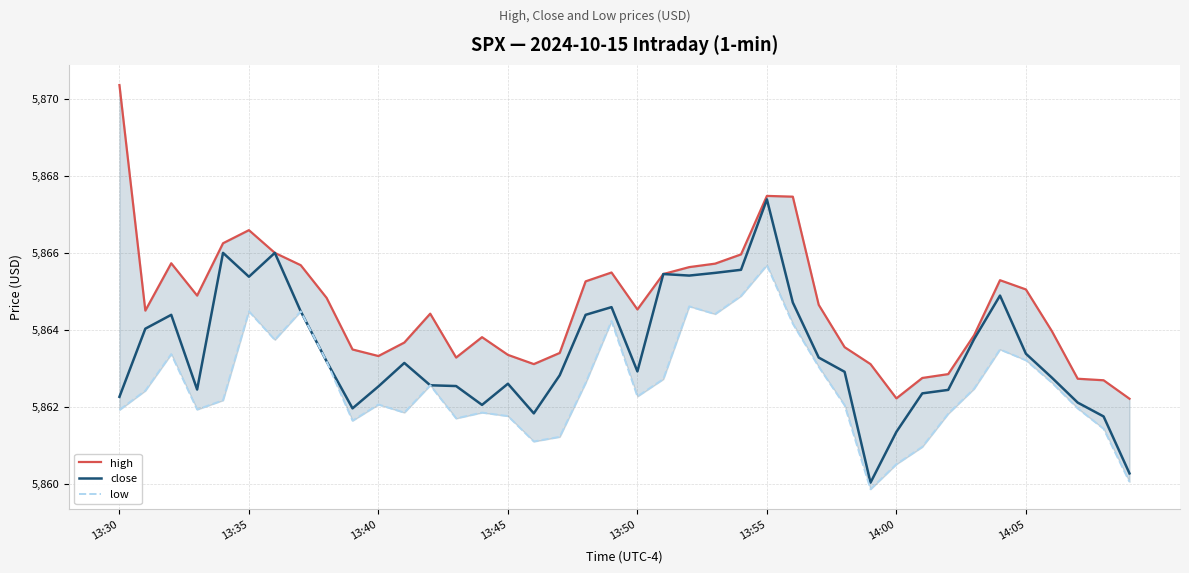

Is it true that close equals 8608.2 at 13:40?

False